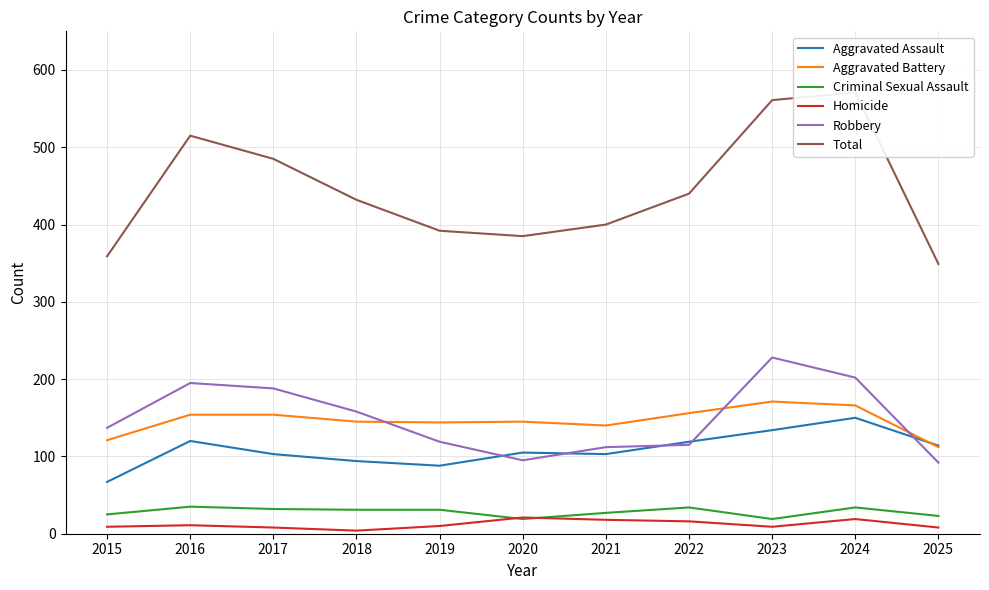

Read the Robbery value at 2018, to the nearest 50.

150